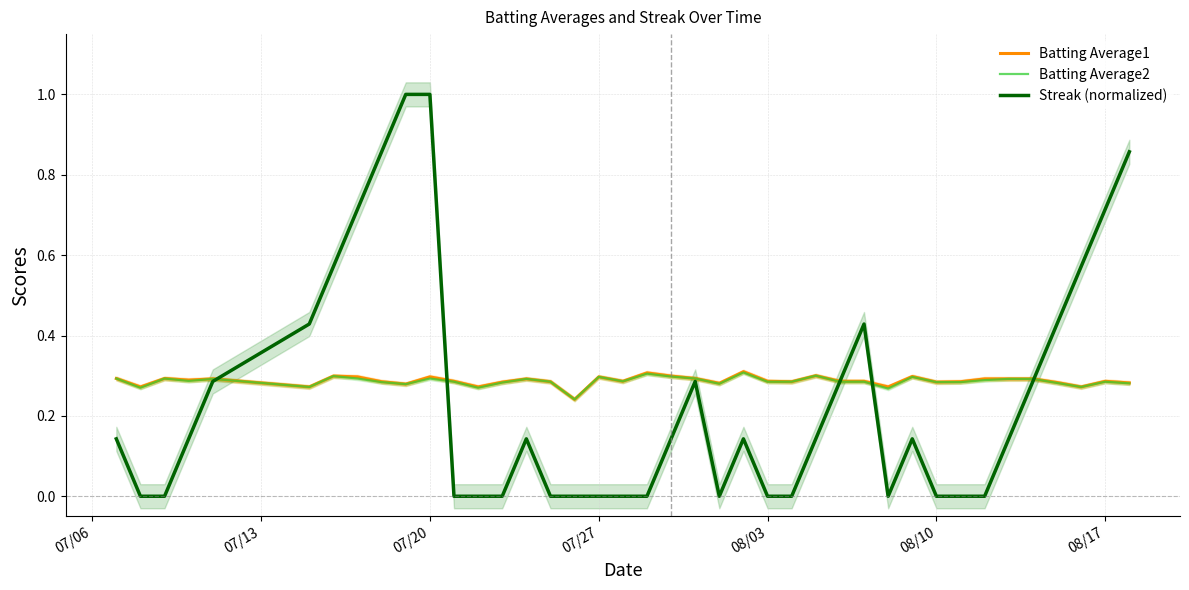

The Streak (normalized) series shows 0.3 at 08/03. True or false?

False